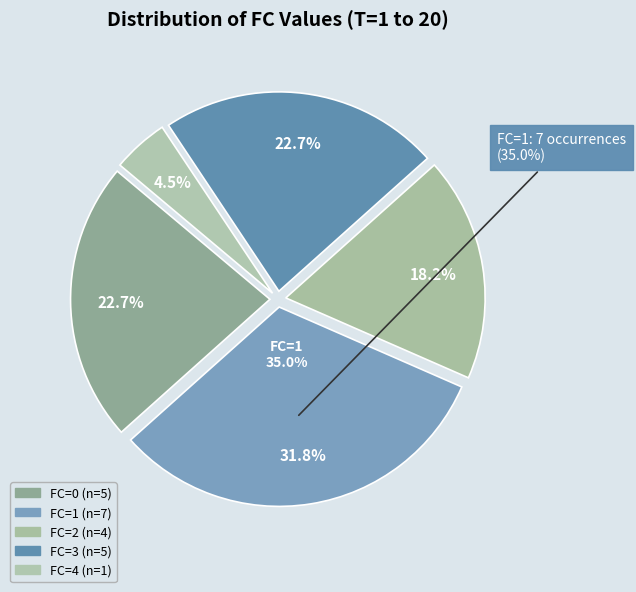

How many slices are in this pie chart?

5